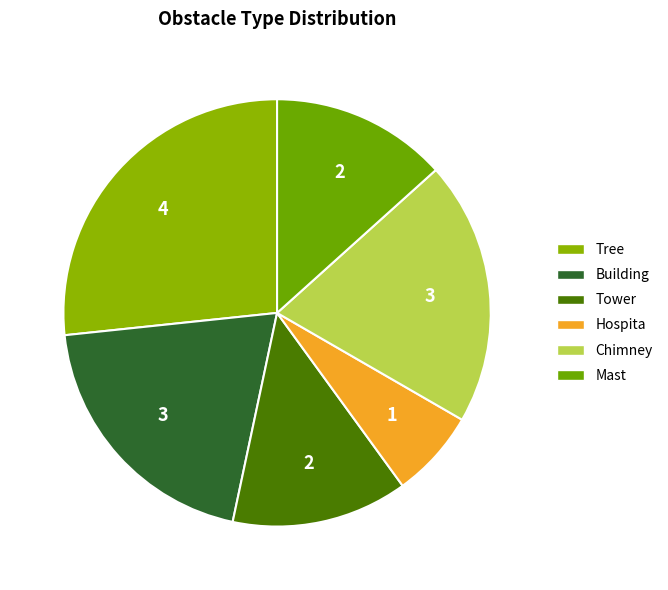

True or false: Tree accounts for 11% of the total.

False